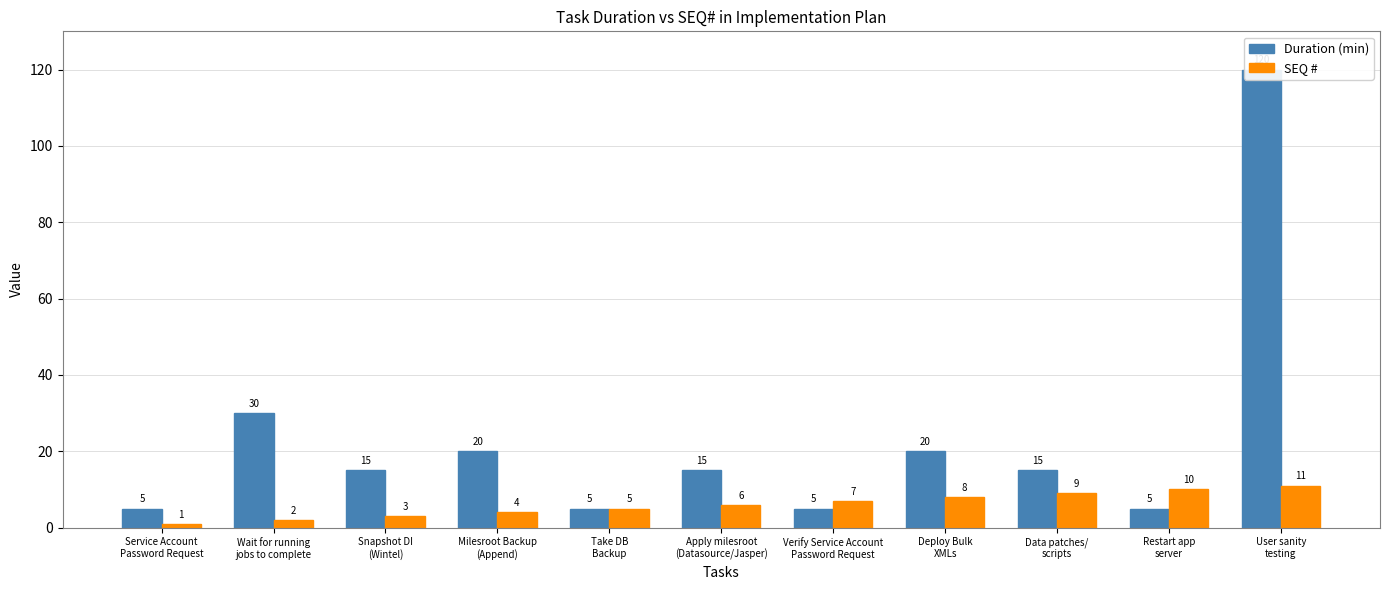

How many values in the Duration (min) series exceed 15?

4